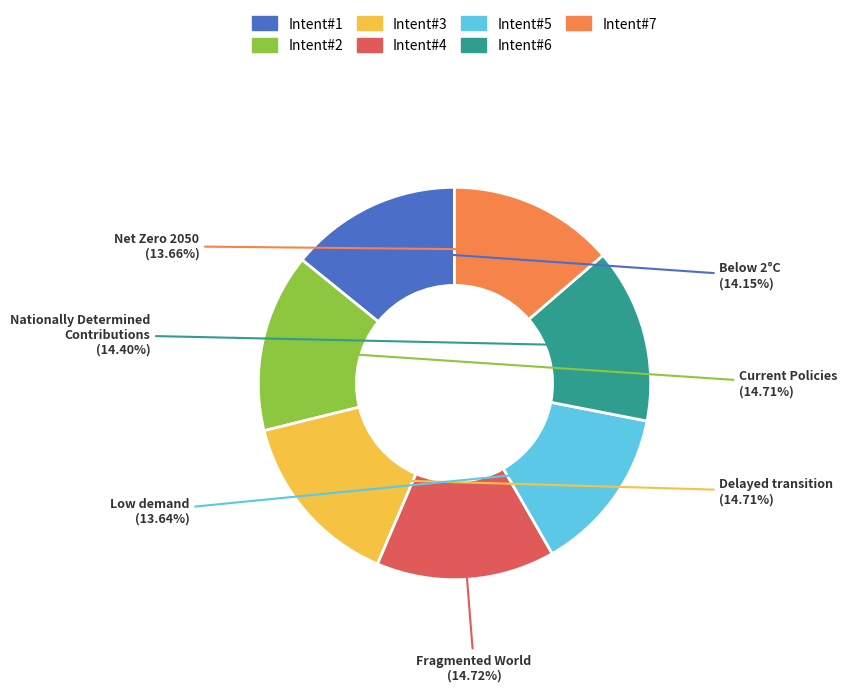

To the nearest percent, what percentage of the pie is Nationally Determined Contributions?

14%